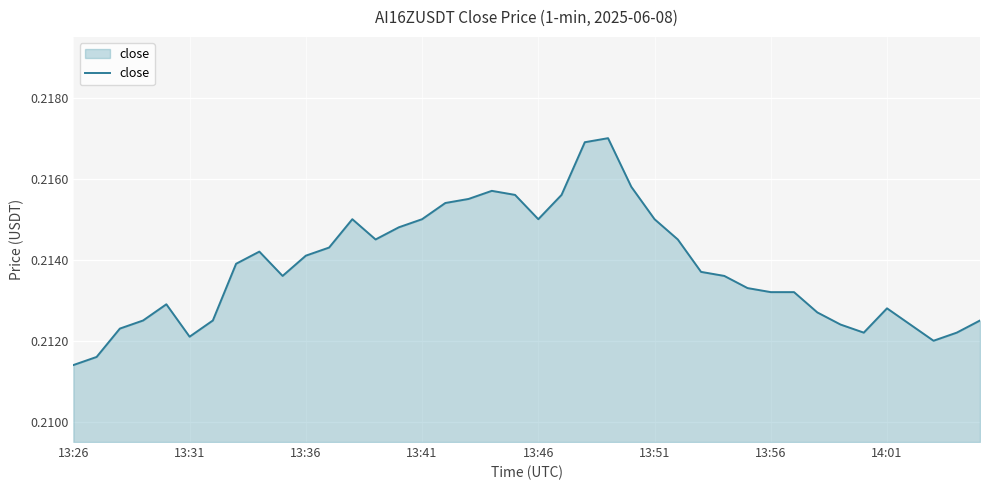

At which category does the chart reach its minimum across all series?

13:26